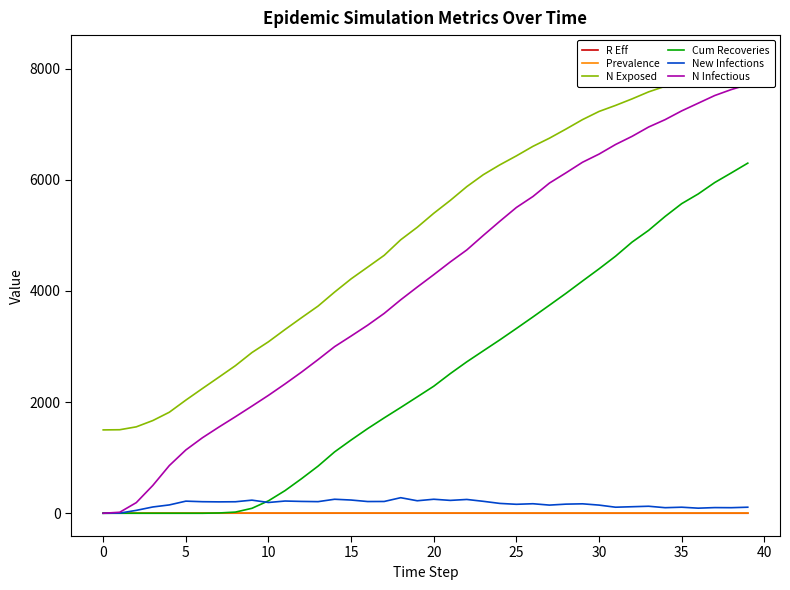

At which category is the sum across all series the highest?

39